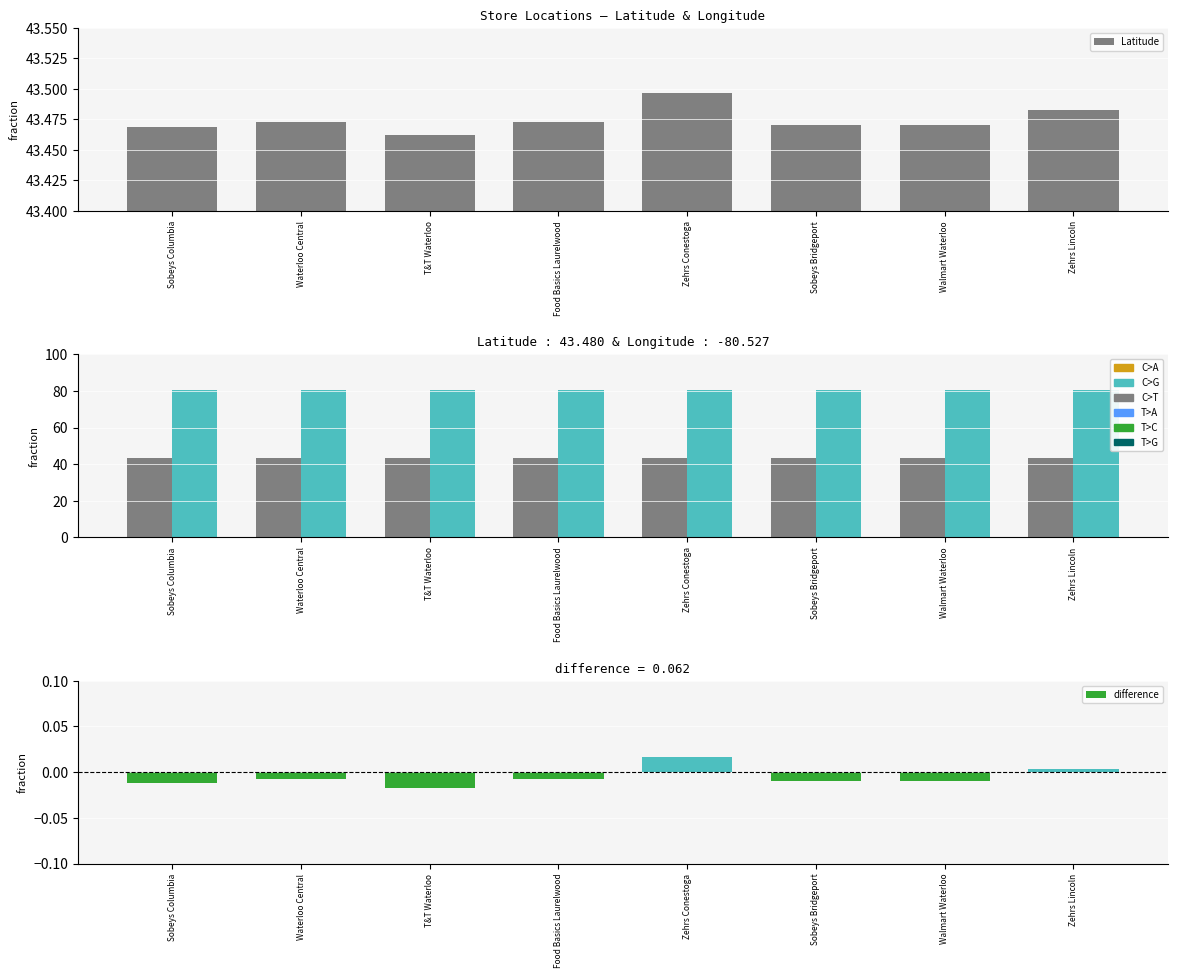

What is the label of the 1st bar from the right?

Zehrs Lincoln